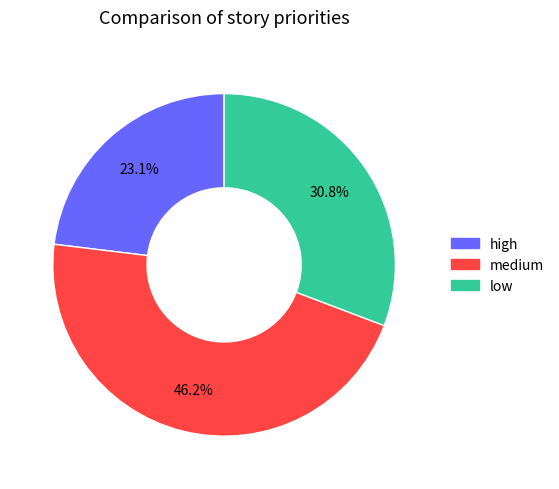

The low slice represents 31% of the pie. True or false?

True